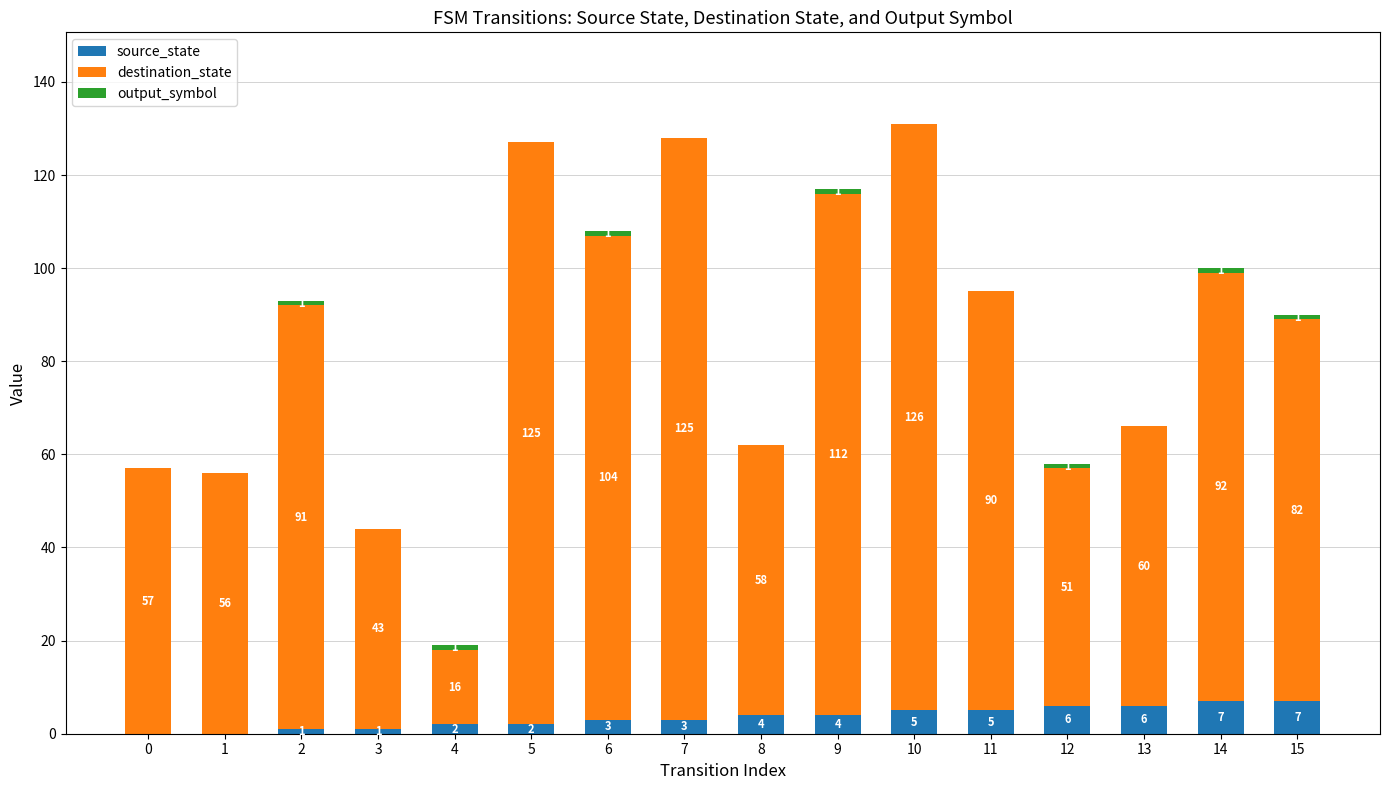

Are the bars horizontal?

No